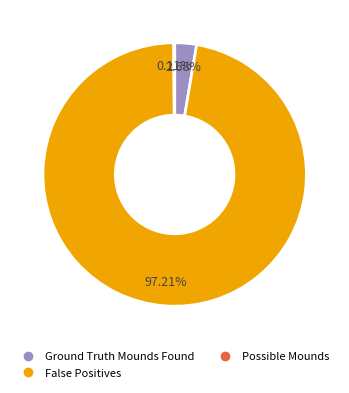

To the nearest percent, what is the average slice percentage?

33%